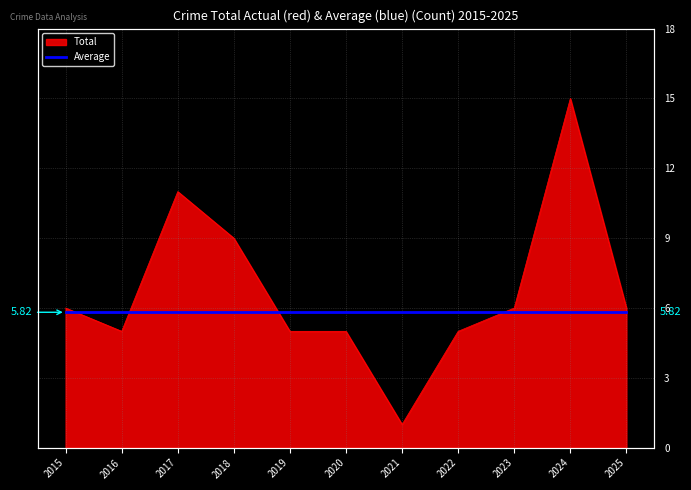

Between 2019 and 2023, which is larger?

2023